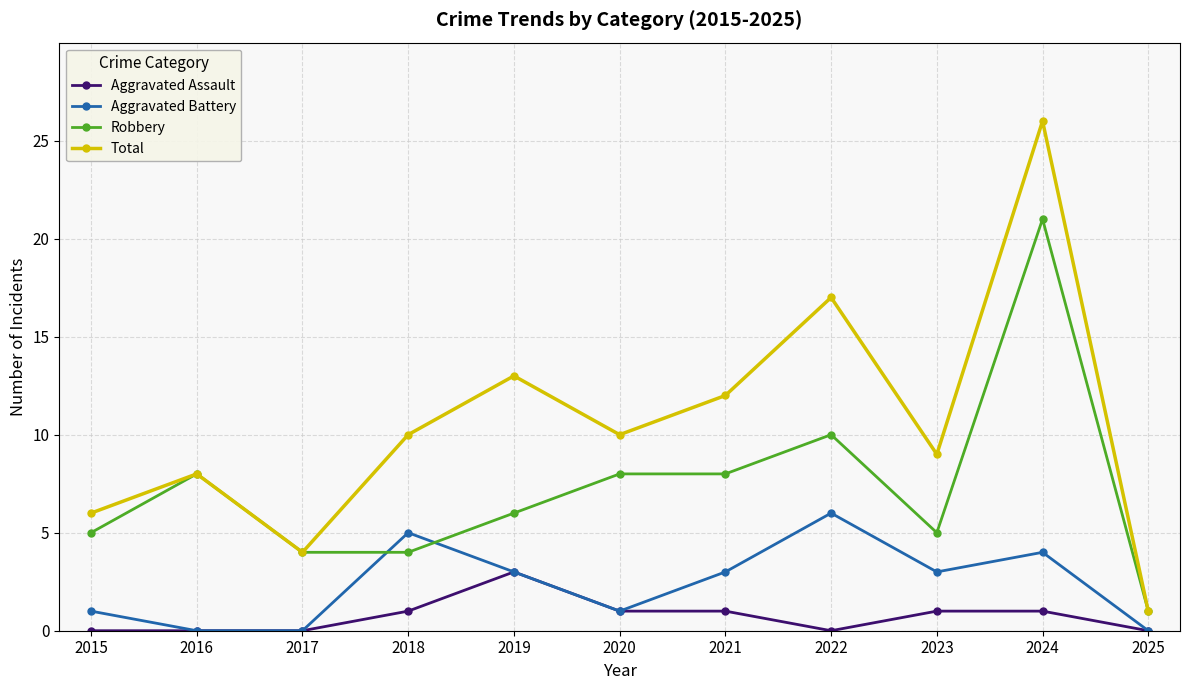

Reading left to right, list all the values displayed in this chart.

Aggravated Assault: 2015=0	2016=0	2017=0	2018=1	2019=3	2020=1	2021=1	2022=0	2023=1	2024=1	2025=0
Aggravated Battery: 2015=1	2016=0	2017=0	2018=5	2019=3	2020=1	2021=3	2022=6	2023=3	2024=4	2025=0
Robbery: 2015=5	2016=8	2017=4	2018=4	2019=6	2020=8	2021=8	2022=10	2023=5	2024=21	2025=1
Total: 2015=6	2016=8	2017=4	2018=10	2019=13	2020=10	2021=12	2022=17	2023=9	2024=26	2025=1